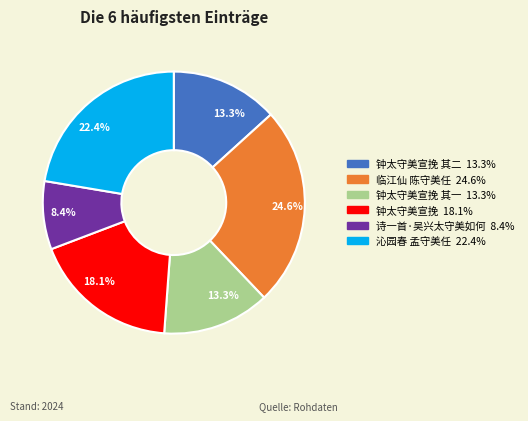

How many slices are in this pie chart?

6